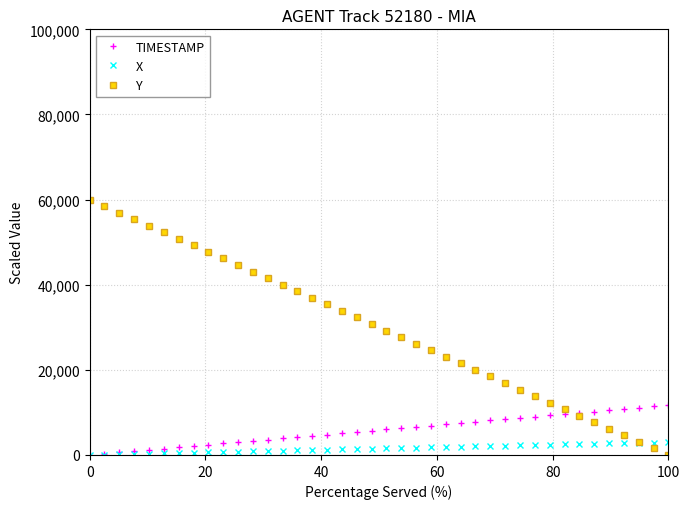

How many lines are shown in the chart?

3